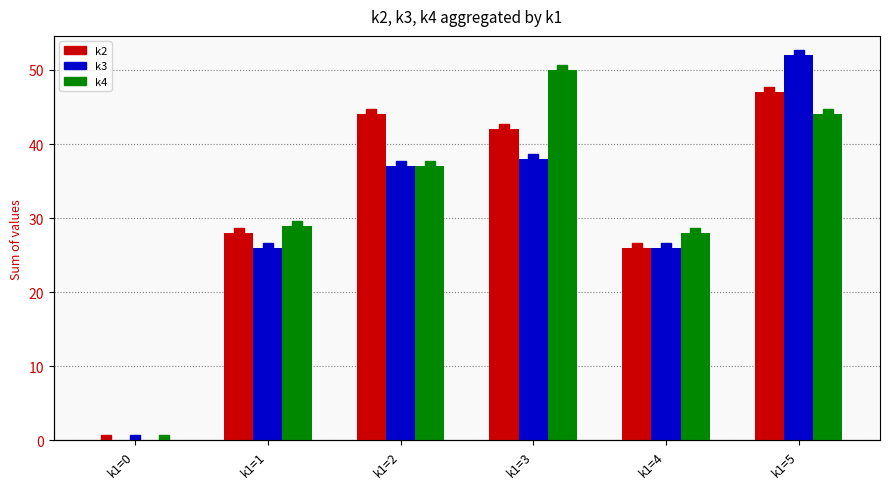

Reading left to right, what are all the values shown in this chart?

k2: k1=0=0	k1=1=28	k1=2=44	k1=3=42	k1=4=26	k1=5=47
k3: k1=0=0	k1=1=26	k1=2=37	k1=3=38	k1=4=26	k1=5=52
k4: k1=0=0	k1=1=29	k1=2=37	k1=3=50	k1=4=28	k1=5=44